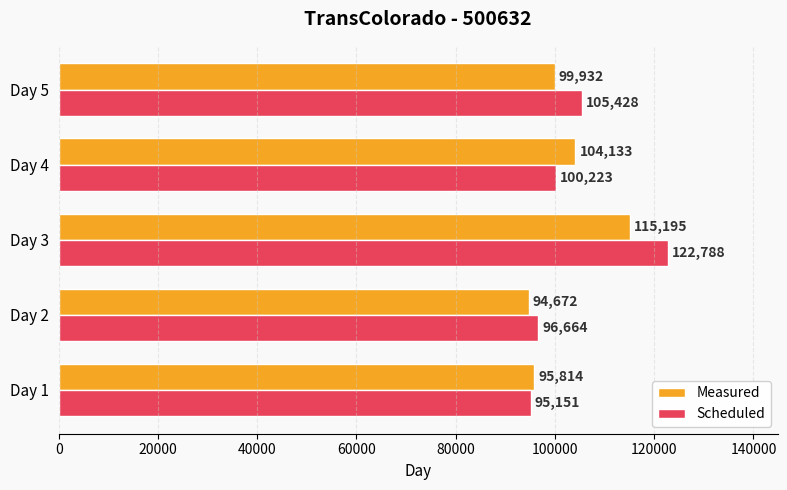

Which series has the largest total across all categories?

Scheduled